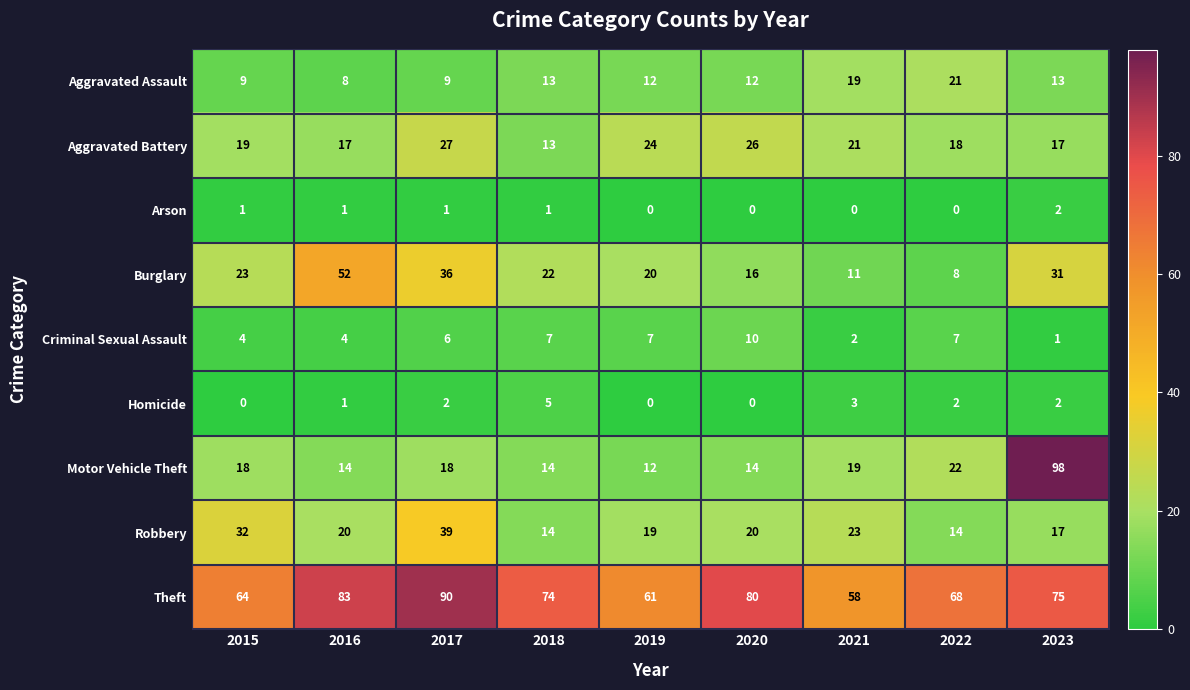

At how many categories does at least one series exceed 5?

9